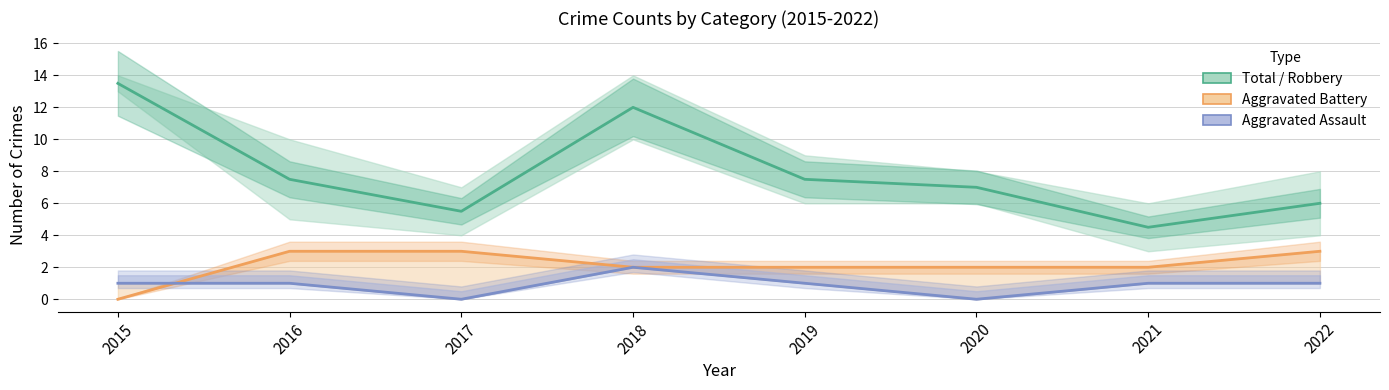

Reading right to left, what are all the values shown in this chart?

Robbery: 2022=6.0	2021=4.5	2020=7.0	2019=7.5	2018=12.0	2017=5.5	2016=7.5	2015=13.5
Aggravated Assault: 2022=3.0	2021=2.0	2020=2.0	2019=2.0	2018=2.0	2017=3.0	2016=3.0	2015=0.0
Aggravated Assault line: 2022=1.0	2021=1.0	2020=0.0	2019=1.0	2018=2.0	2017=0.0	2016=1.0	2015=1.0